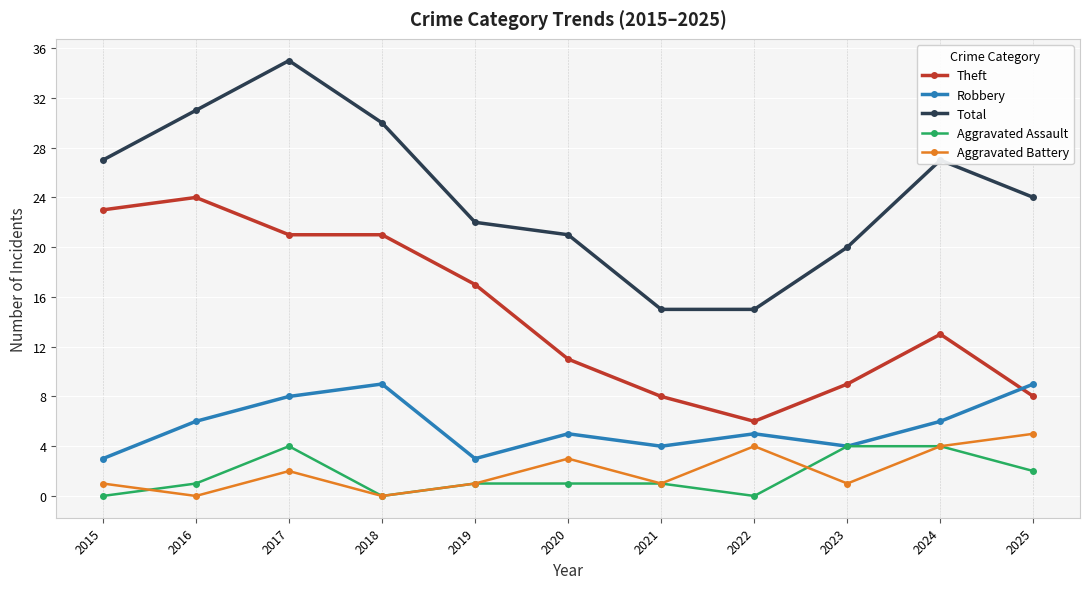

At which label does Theft reach its minimum?

2022